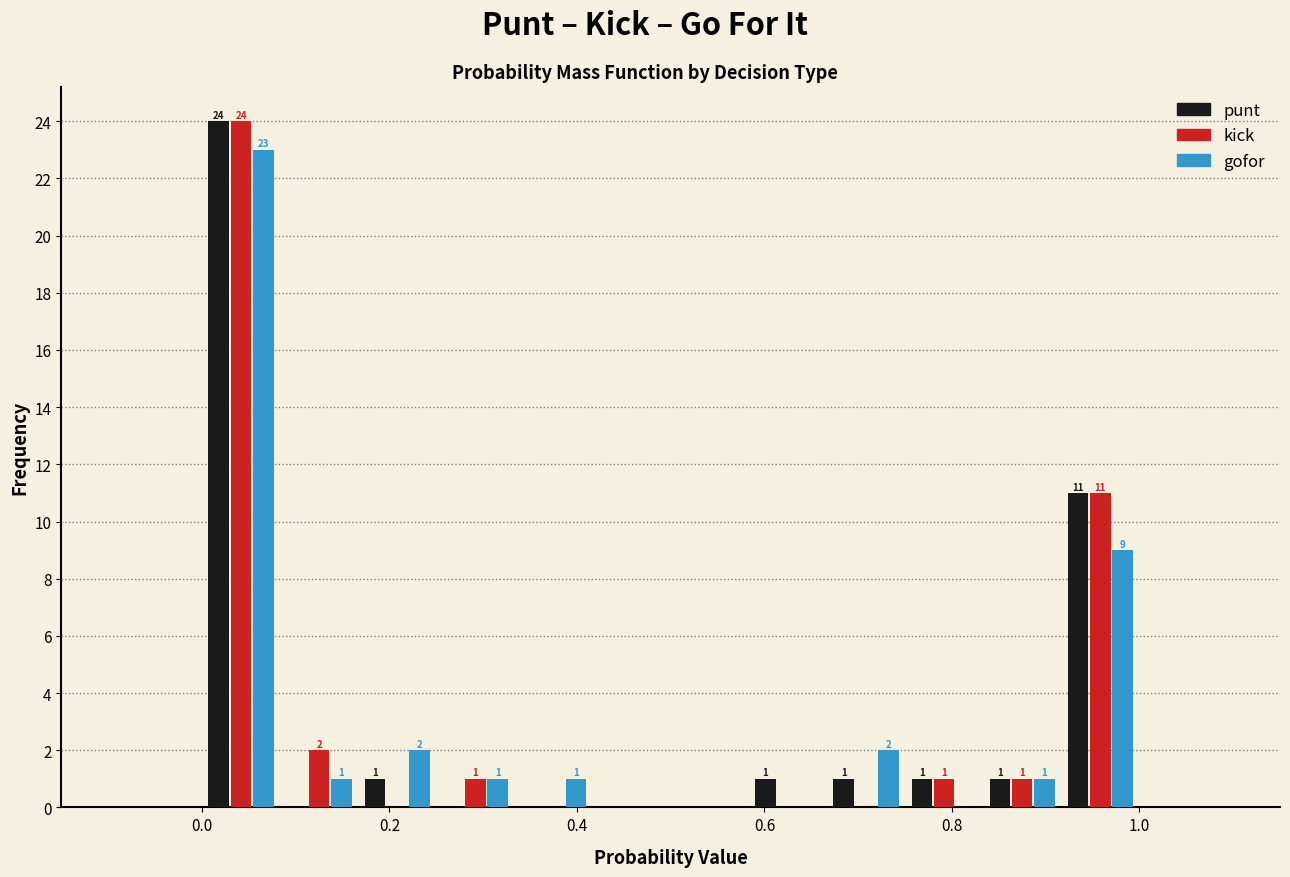

In the kick series, which range on the x-axis has the tallest bar?

0.00 to 0.08